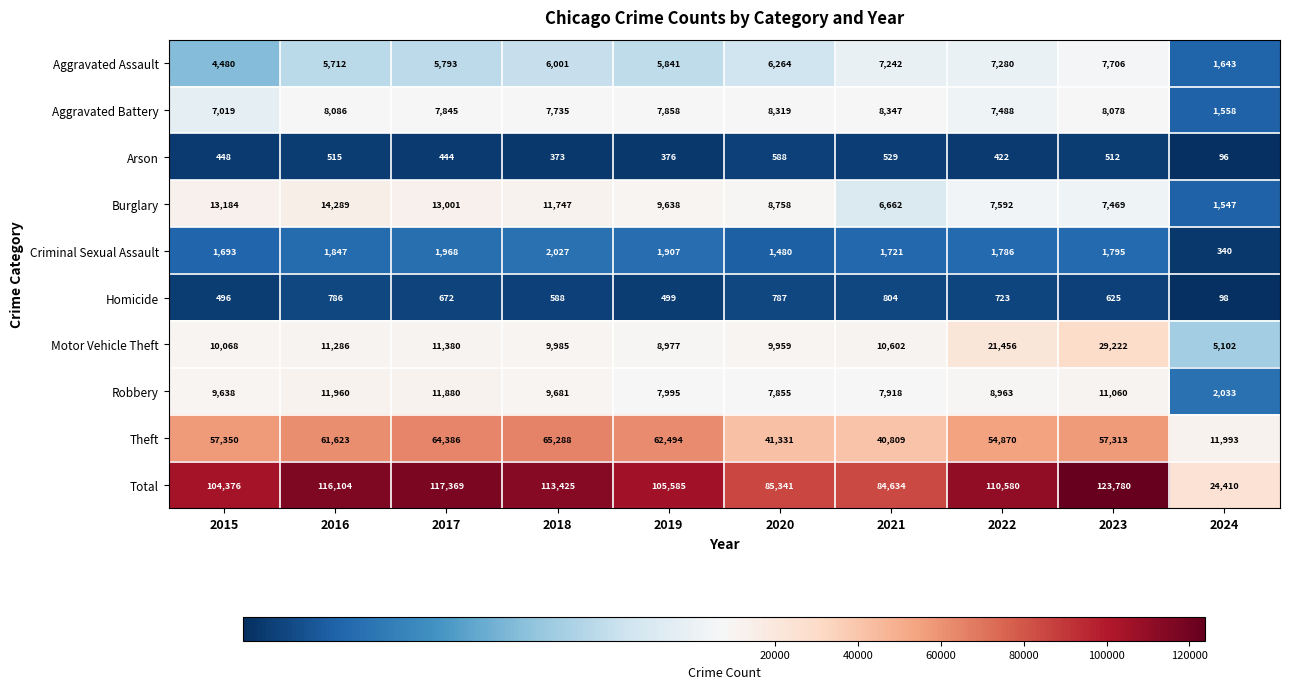

What is the minimum value shown in the chart?

96